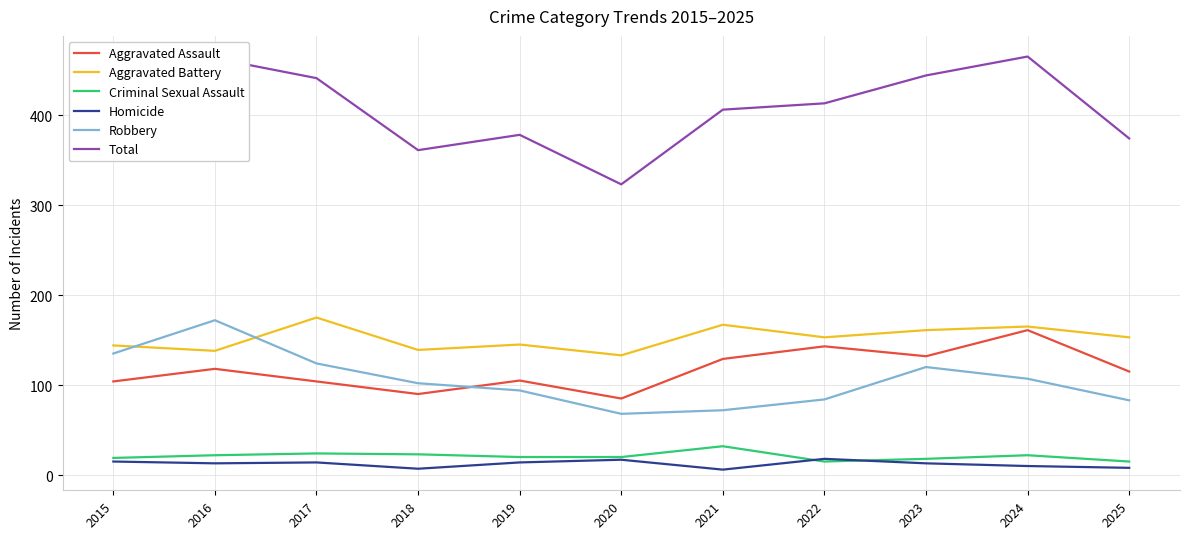

Where is the first local minimum for Total?

2018